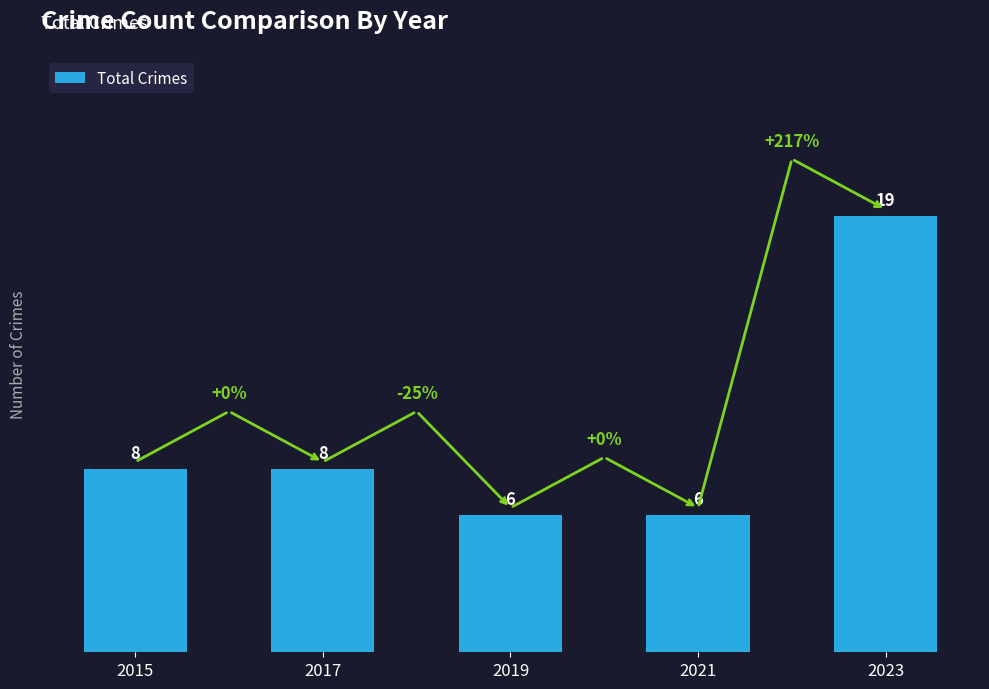

Reading right to left, extract all data points from this chart.

19	6	6	8	8